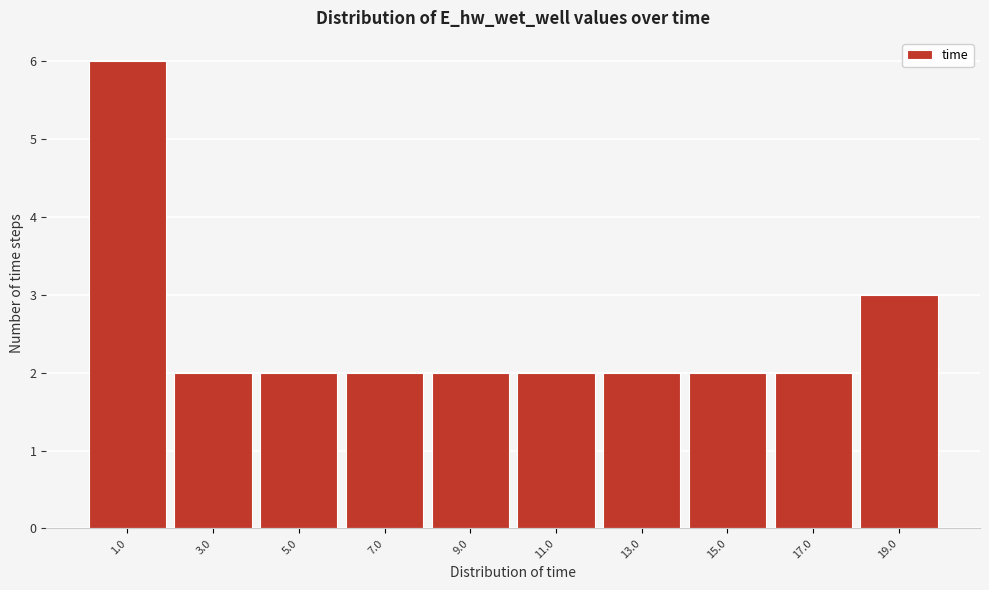

Reading left to right, transcribe this chart: for each bar, give the range it covers on the x-axis and its height. Neither the bar edges nor the heights are printed on the chart, so give them approximately, as read against the axes.

0 to 2: 6
2 to 4: 2
4 to 6: 2
6 to 8: 2
8 to 10: 2
10 to 12: 2
12 to 14: 2
14 to 16: 2
16 to 18: 2
18 to 20: 3